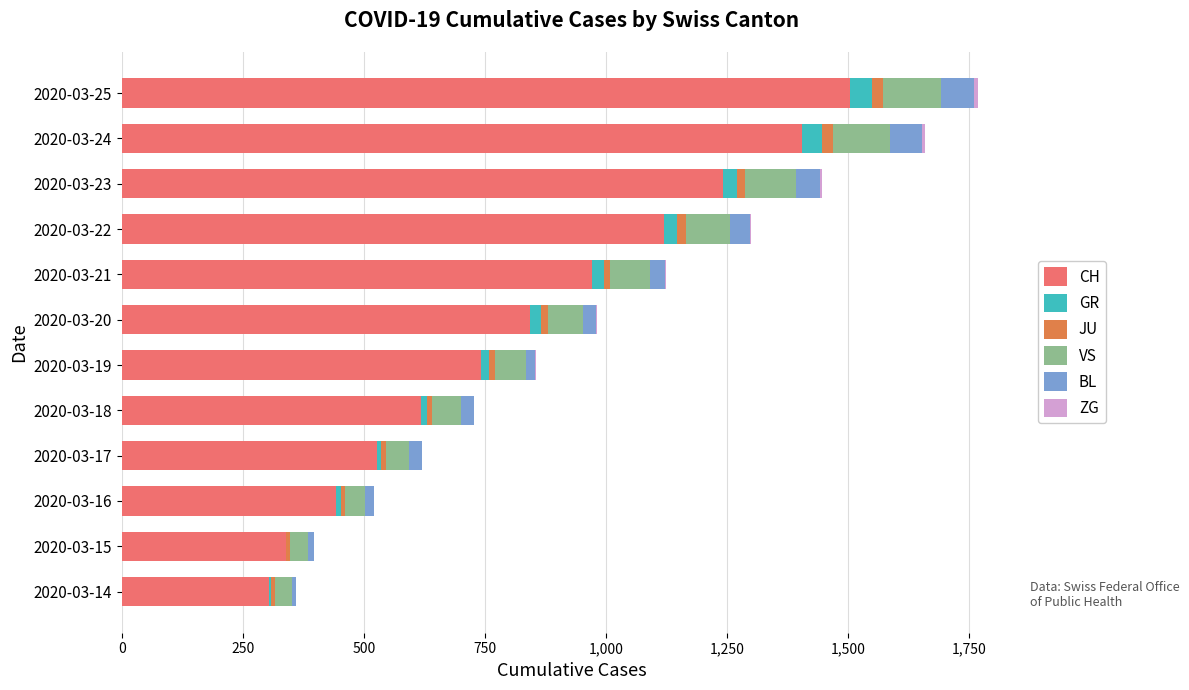

At which label does CH reach its peak?

2020-03-25